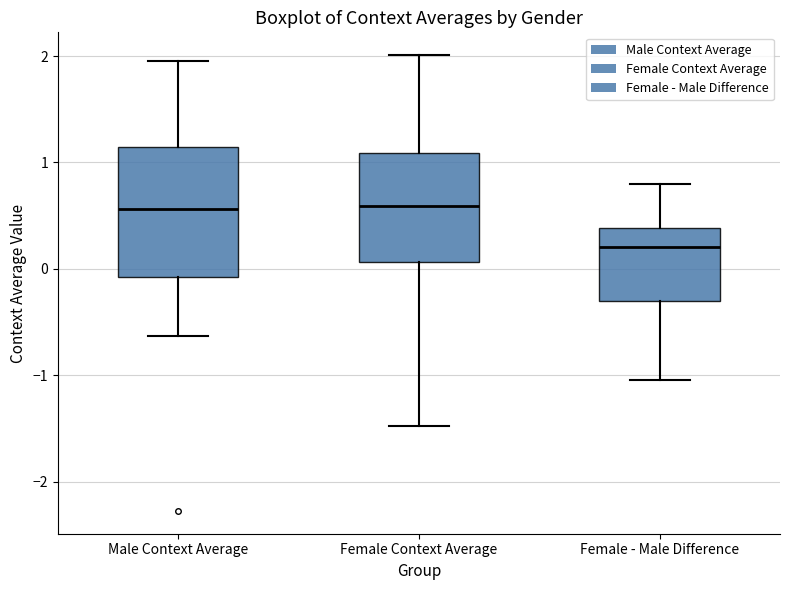

Which box has the lowest median line?

Female - Male Difference